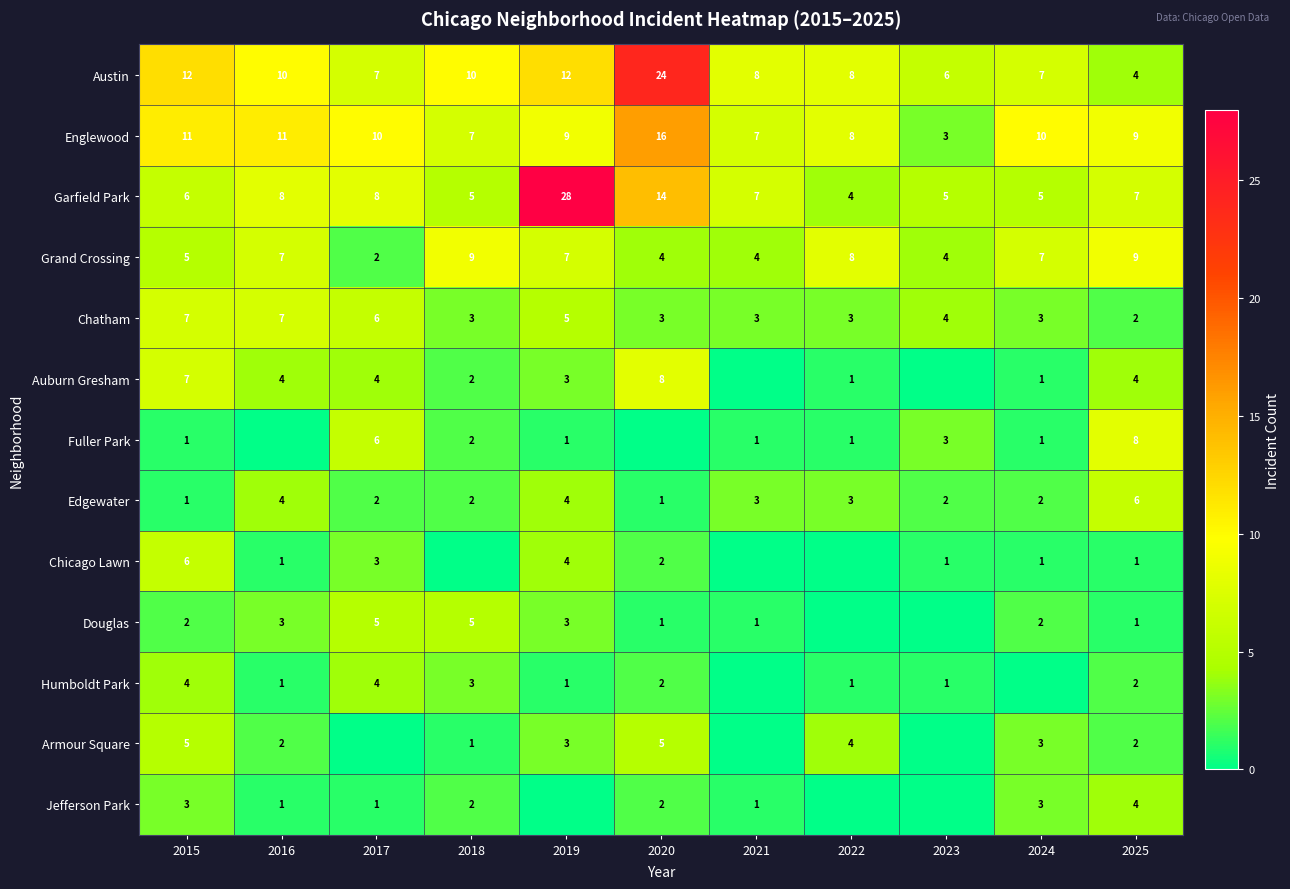

Count the Chatham values in the range 3 to 6.

8